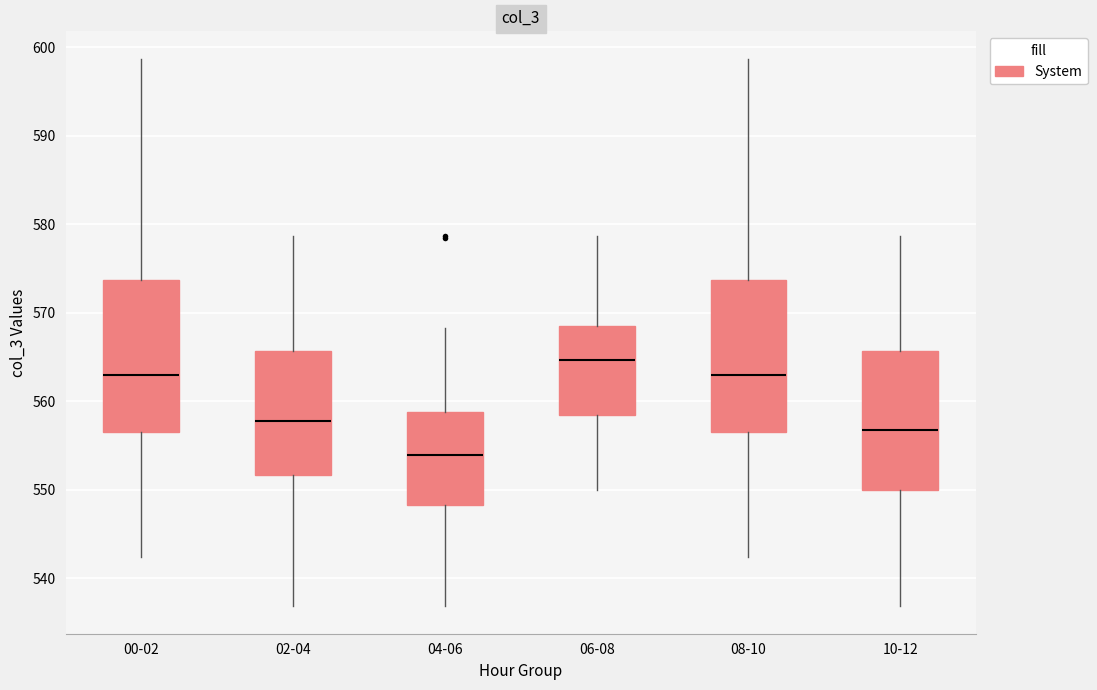

Which box's median line is the lowest?

04-06